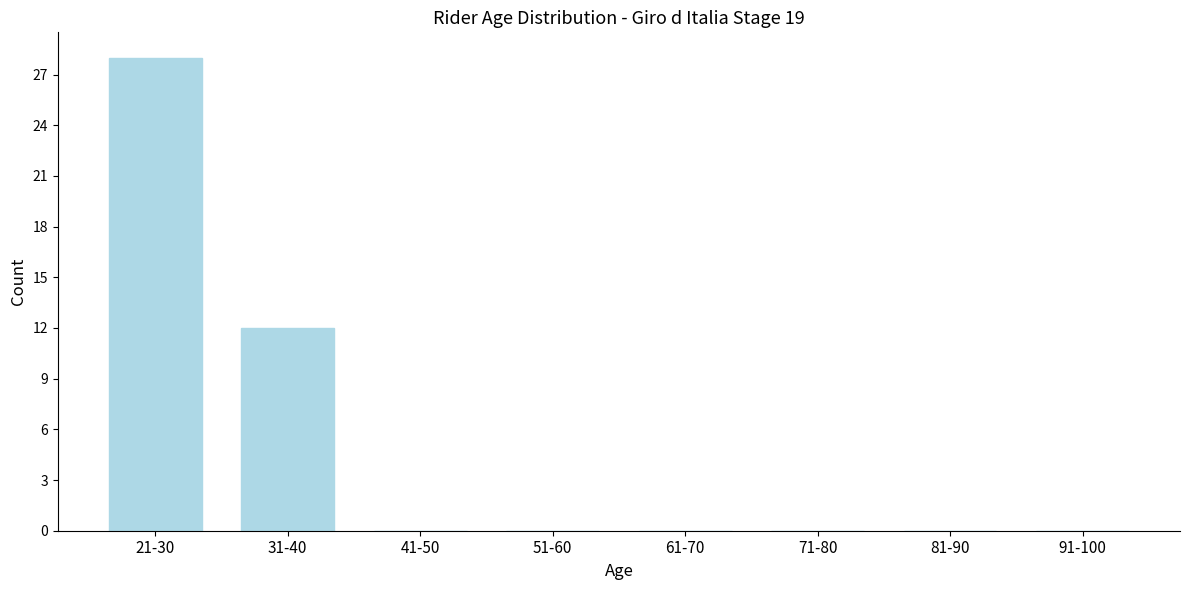

Reading right to left, transcribe all the data shown in this chart.

91-100=0	81-90=0	71-80=0	61-70=0	51-60=0	41-50=0	31-40=12	21-30=28